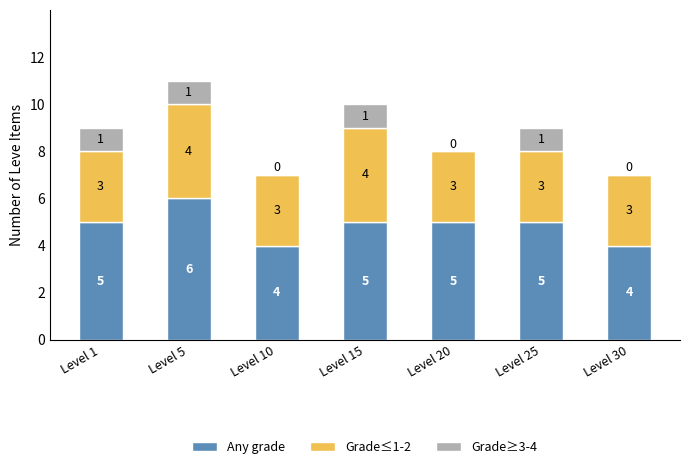

How many data points does each series have?

7